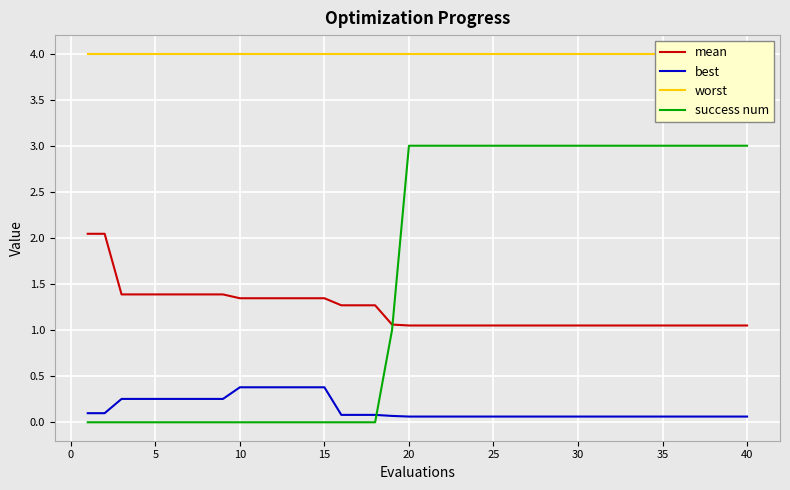

Is it true that success num equals 1.7 at 15?

False